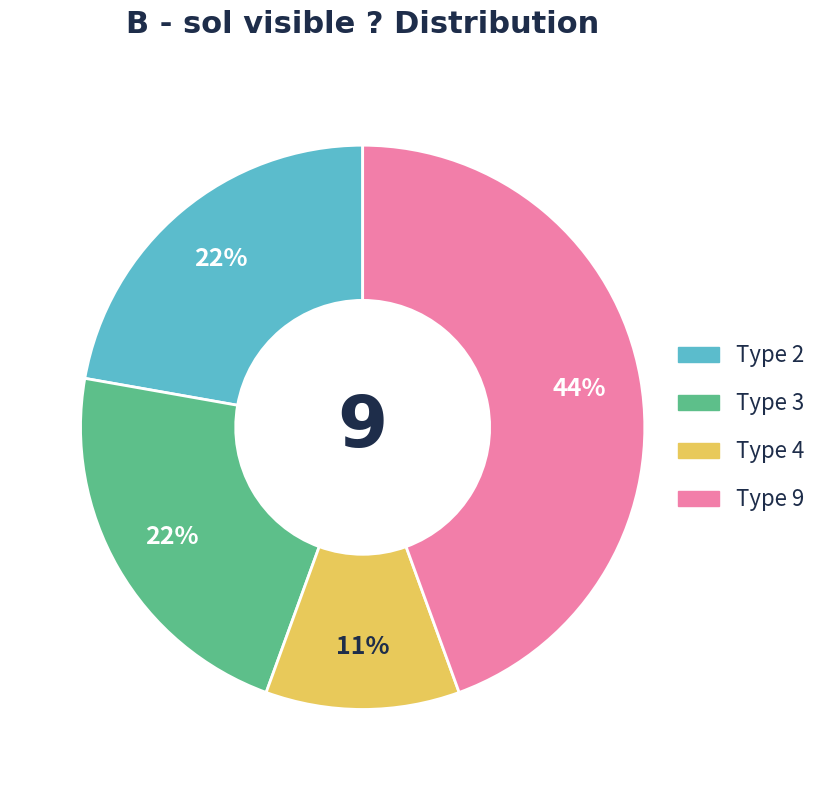

To the nearest percent, what is the average slice percentage?

25%